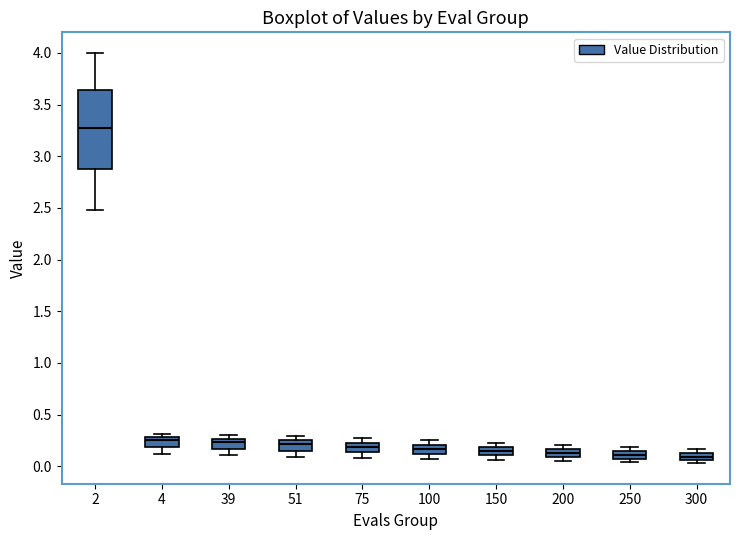

Which box is the tallest, from its lower edge to its upper edge?

2